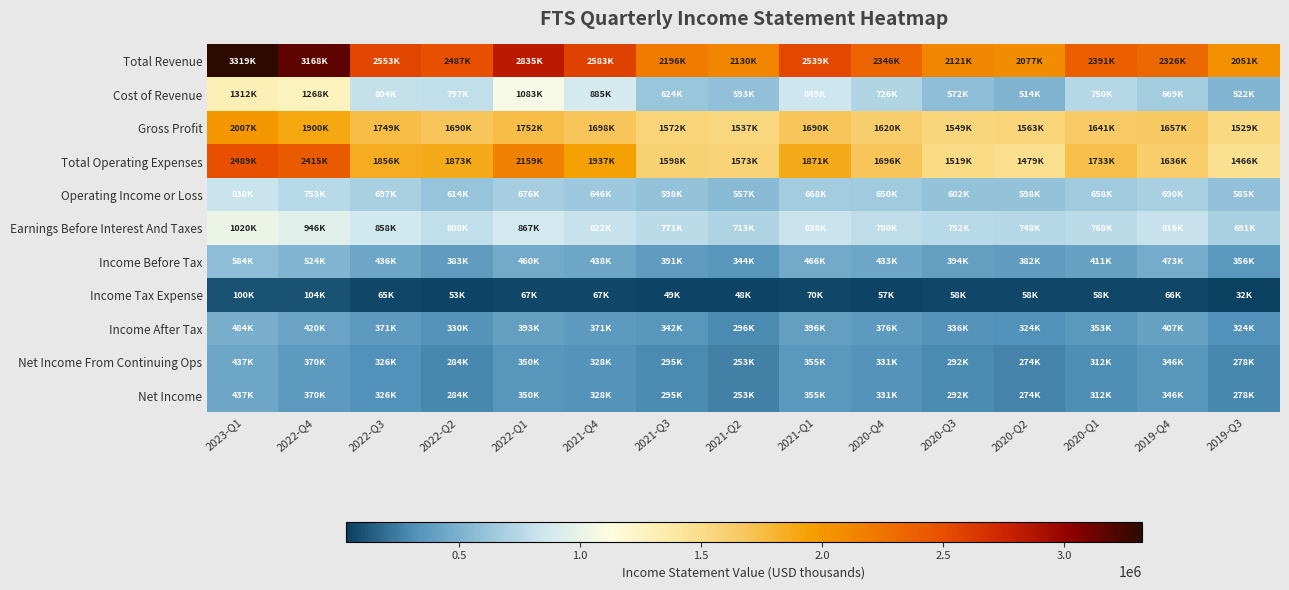

At how many categories does at least one series exceed 595409?

15